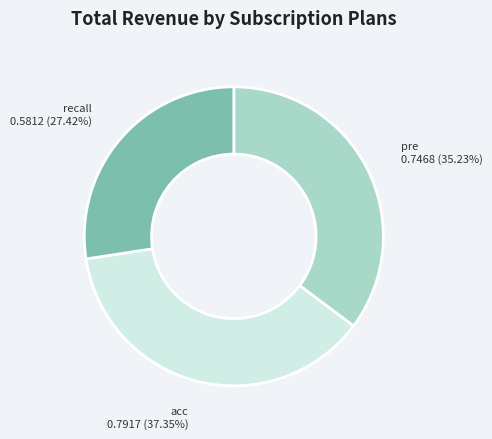

Which category has the smallest portion of the pie?

recall